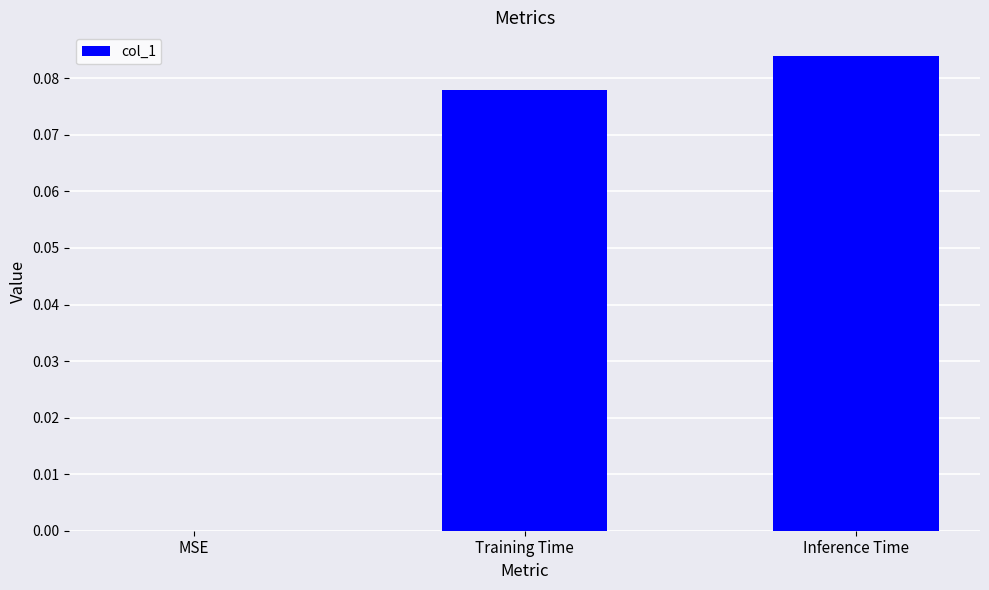

Which has a higher value, Training Time or Inference Time?

Inference Time